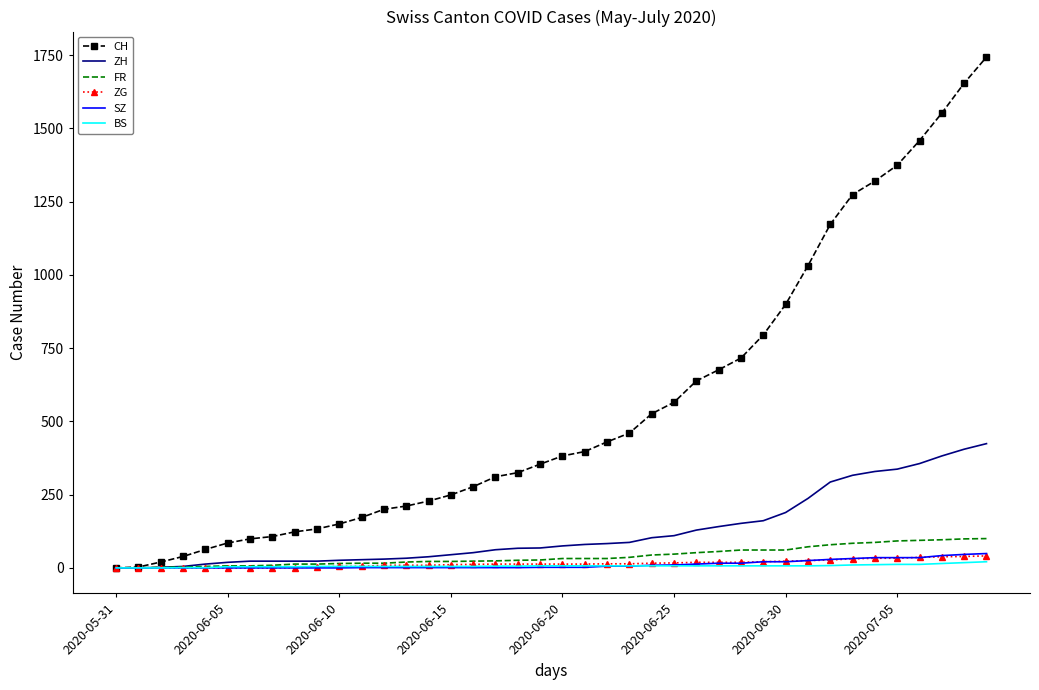

What is the greatest value displayed?

1743